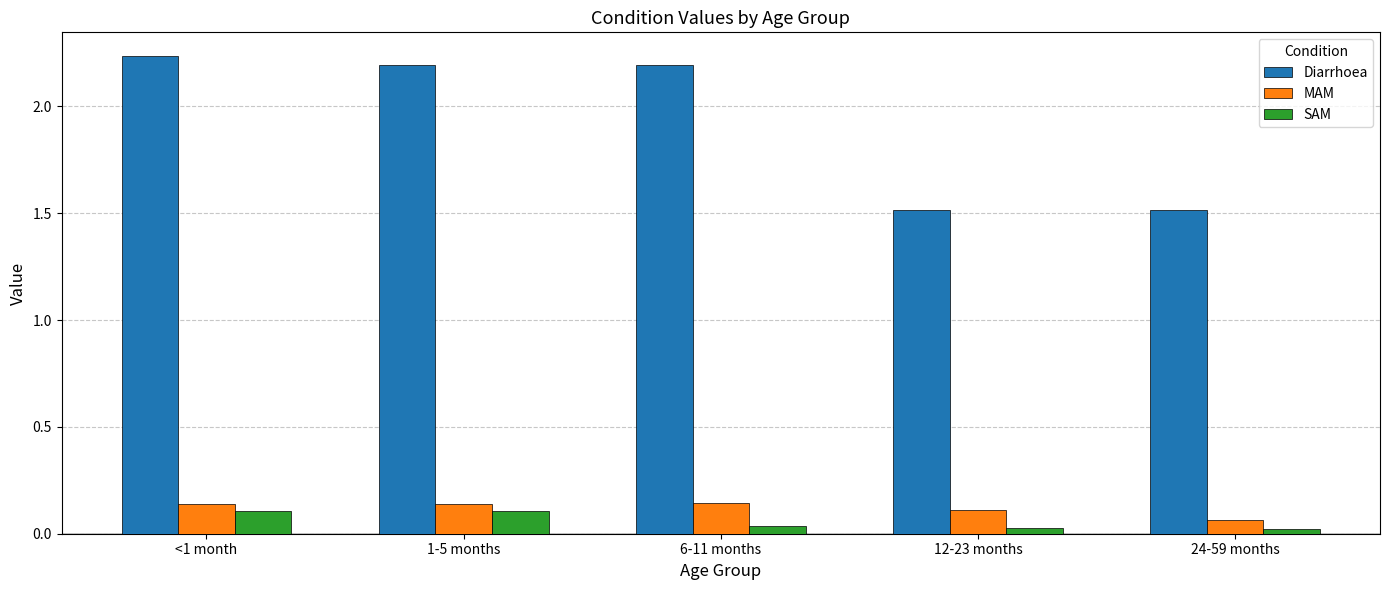

What is the average value of the Diarrhoea series?

1.9